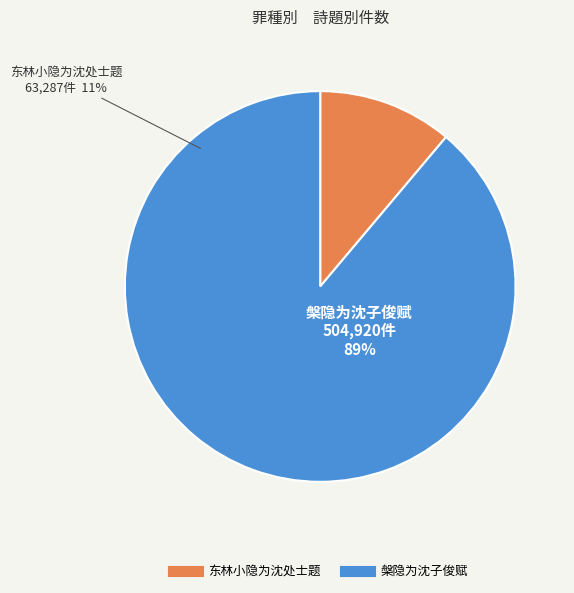

Which has a higher value, 东林小隐为沈处士题 or 槃隐为沈子俊赋?

槃隐为沈子俊赋